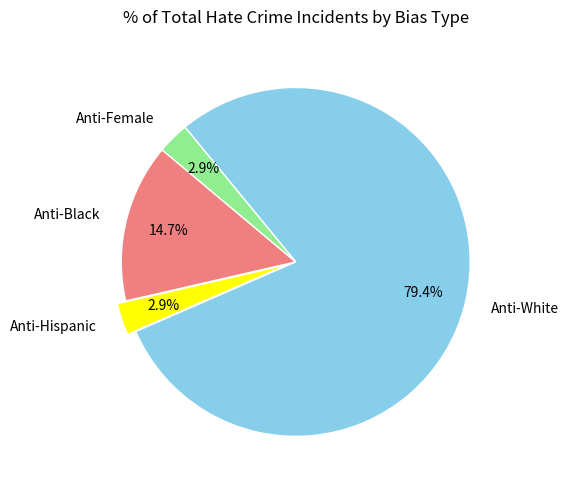

What percentage is NOT represented by Anti-Hispanic?

97.1%